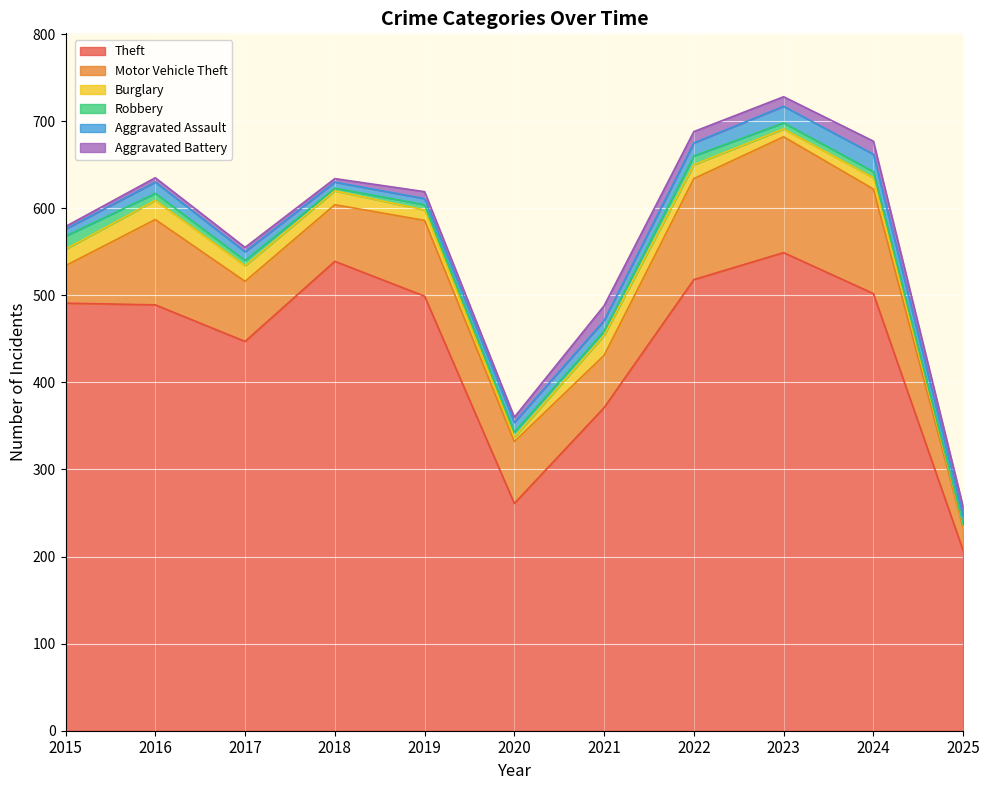

At which label does Robbery first exceed 6?

2015